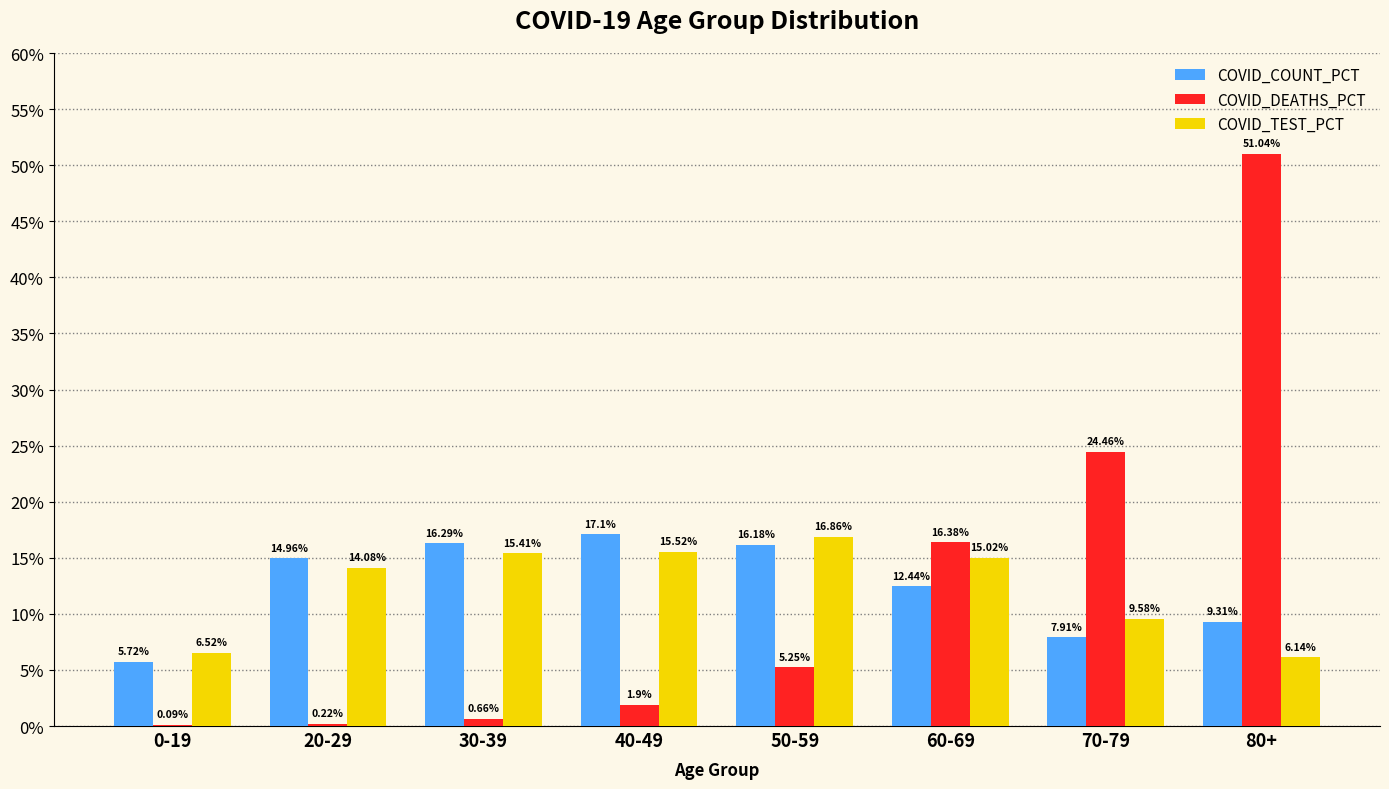

Is it true that COVID_COUNT_PCT equals 17.1 at 40-49?

True